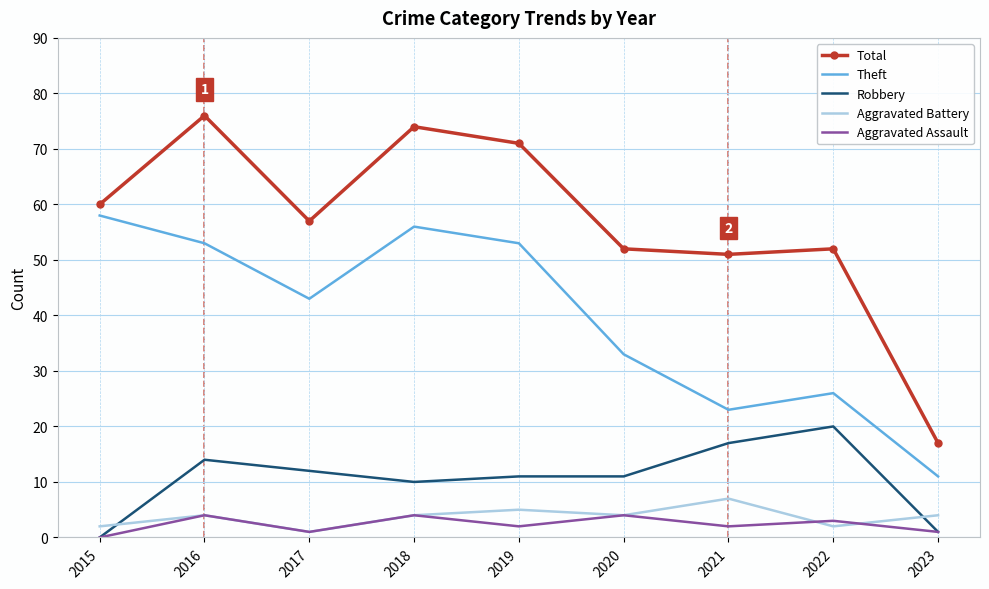

Is it true that Theft equals 53 at 2019?

True